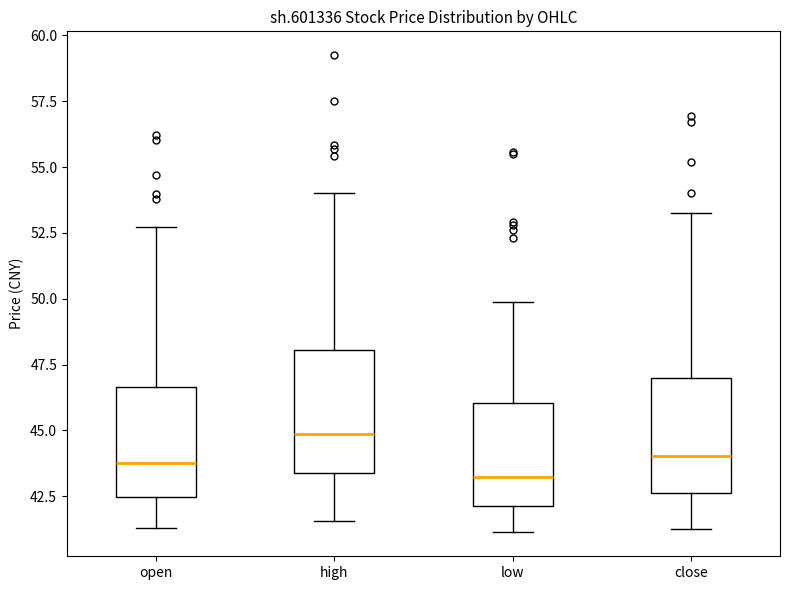

Which box has the highest median line?

high